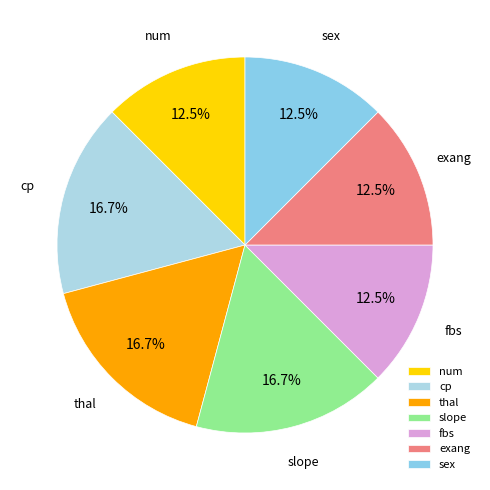

Combined, do thal and slope account for over 50%?

No